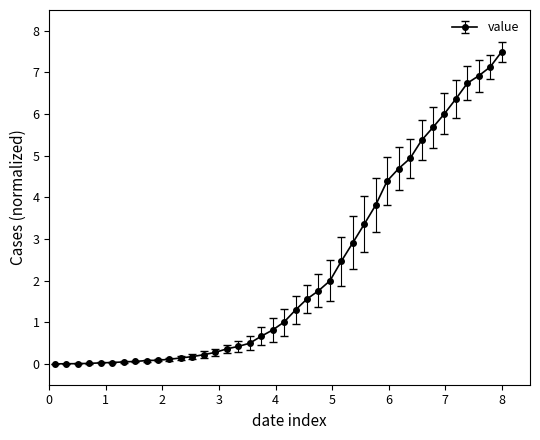

What is the difference between the maximum and minimum values?

7.5